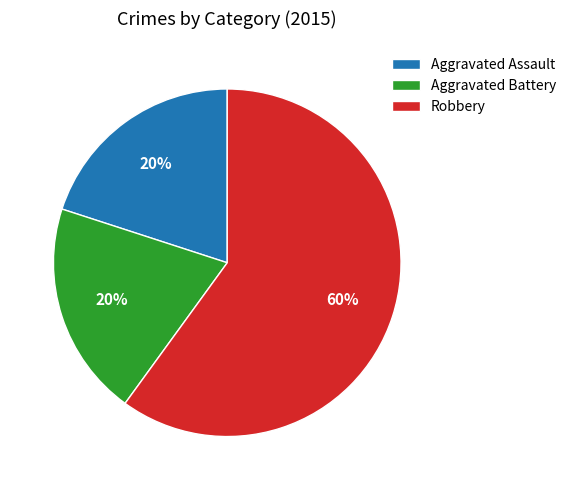

To the nearest percent, what is the combined percentage of Aggravated Assault and Aggravated Battery?

40%